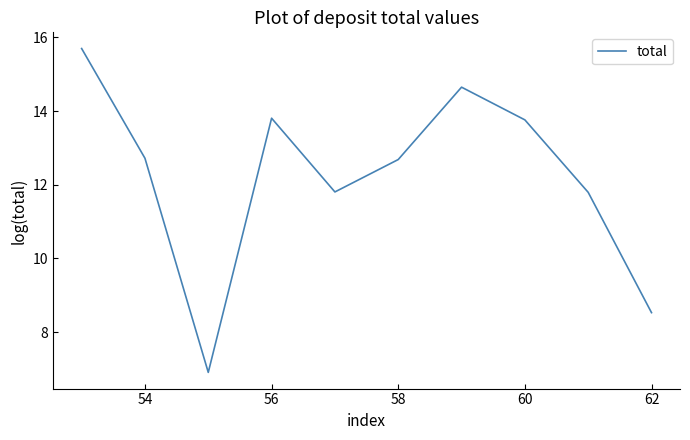

What is the minimum value shown in the chart?

6.9